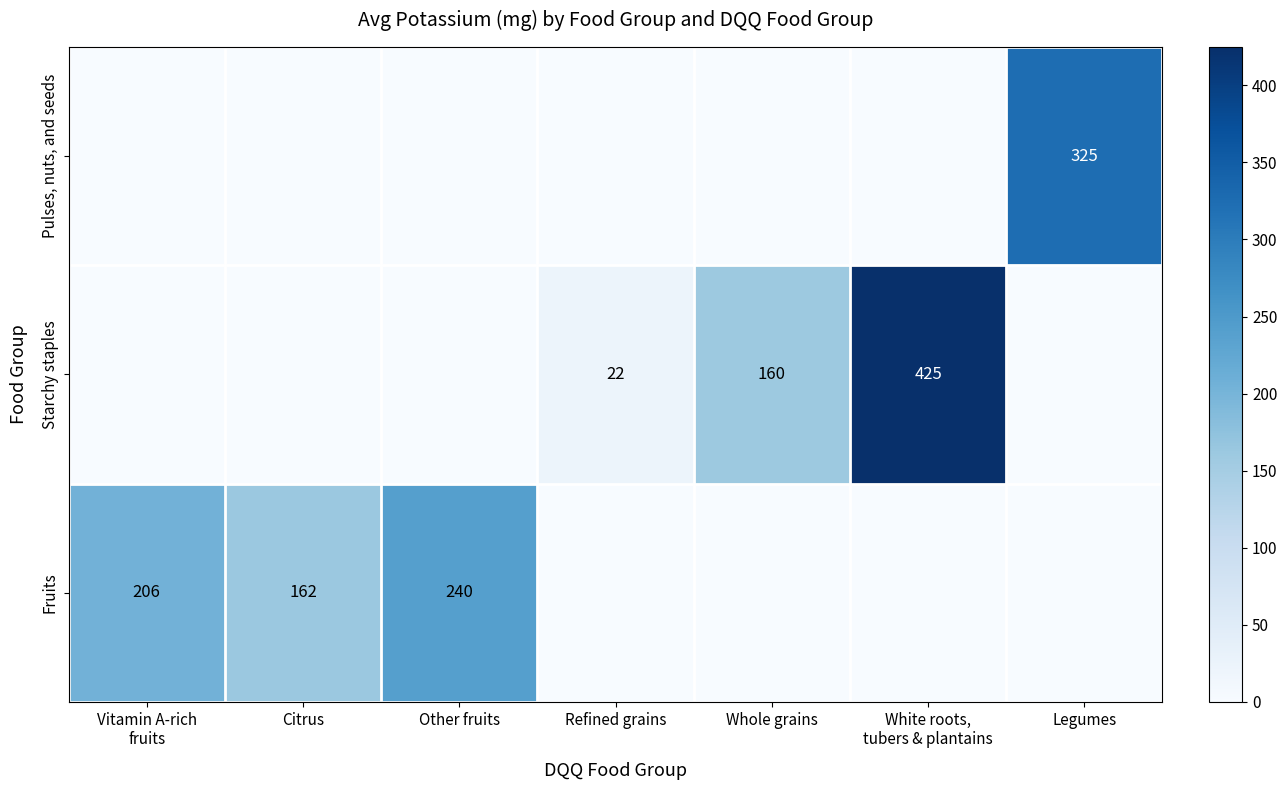

The Fruits series shows 257 at Citrus. True or false?

False